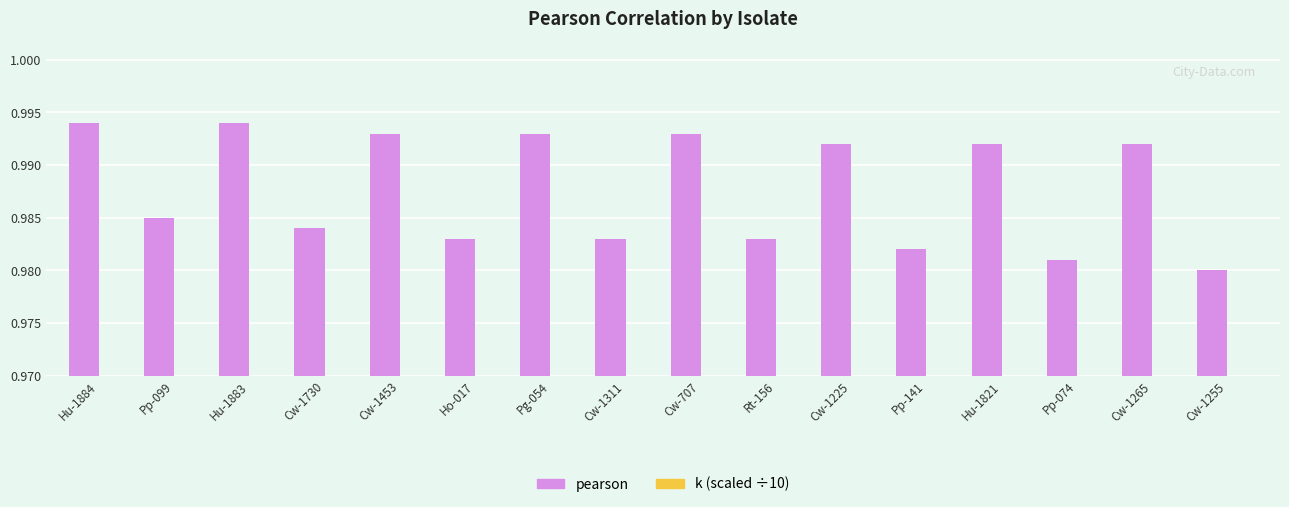

Is it true that k (scaled ÷10) equals 0.5 at Cw-1265?

False